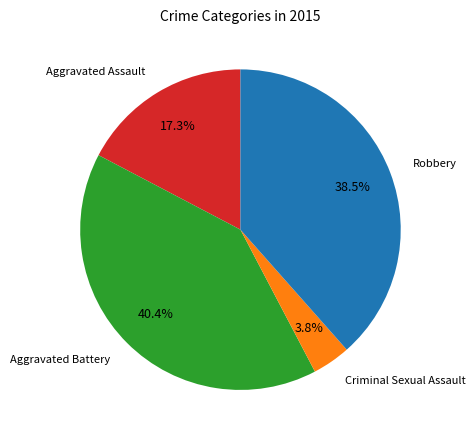

Which has a higher value, Aggravated Assault or Aggravated Battery?

Aggravated Battery